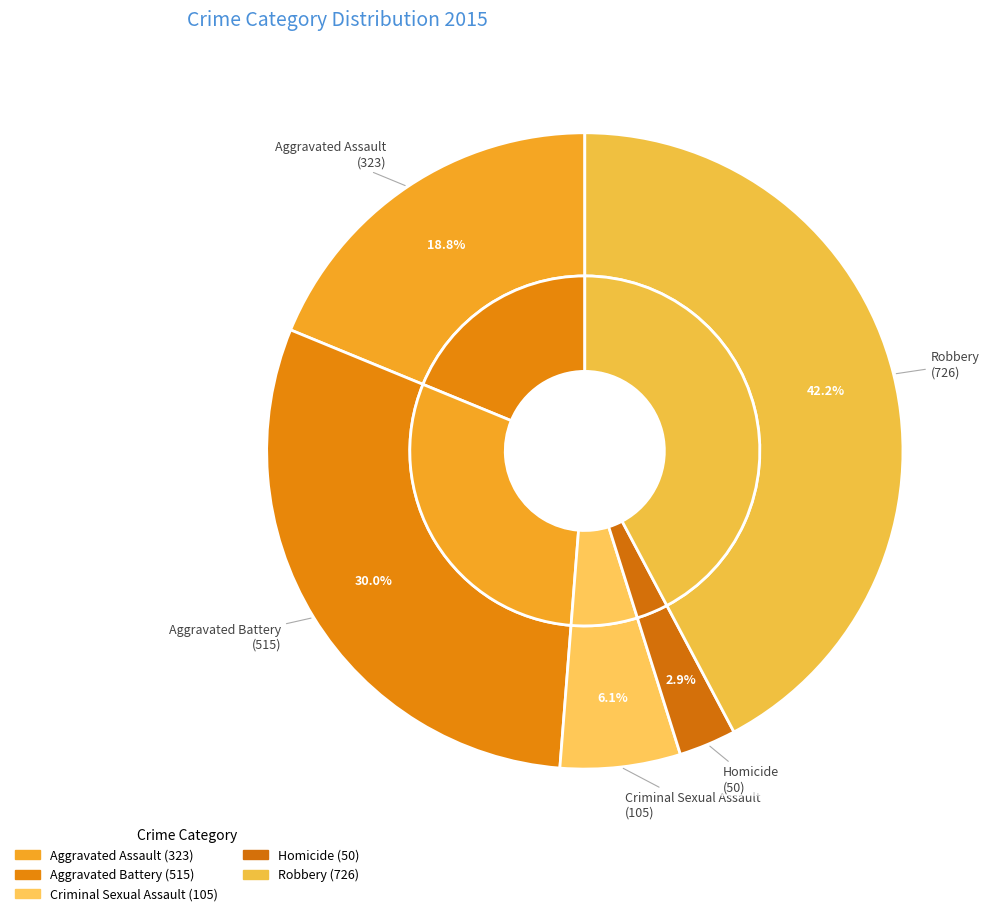

To the nearest percent, what is the average slice percentage?

20%